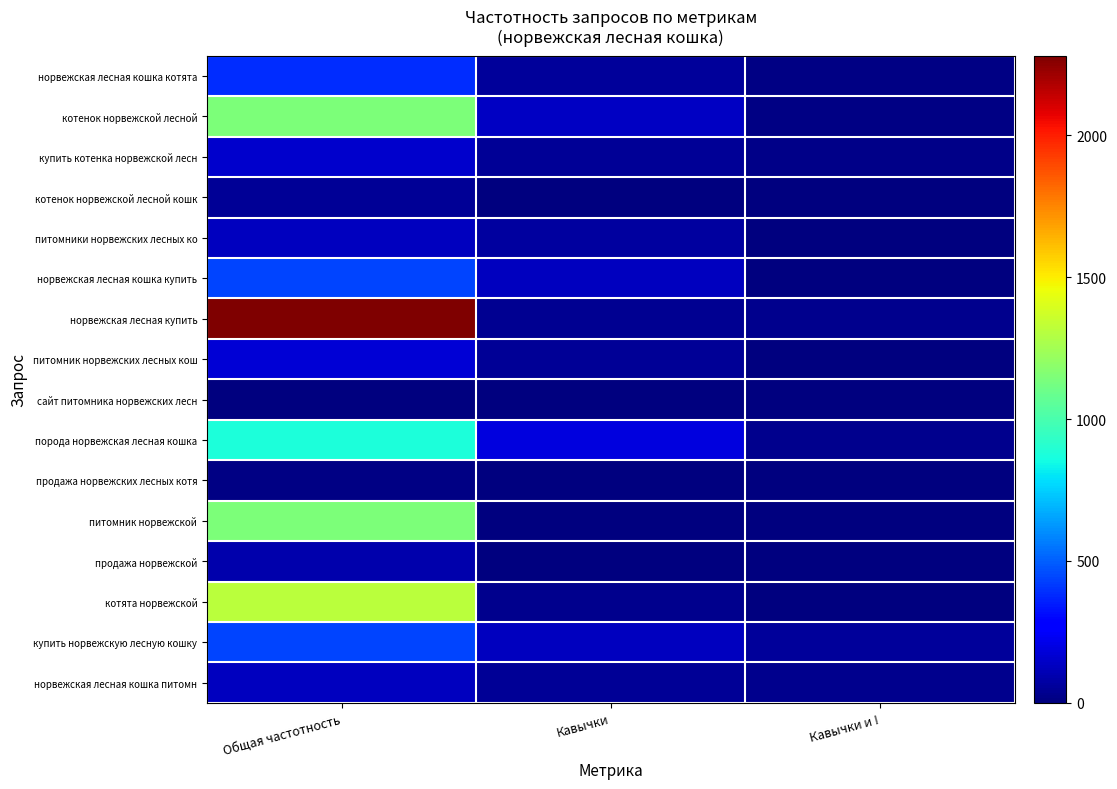

What is the total value across all series at Общая частотность?

8766